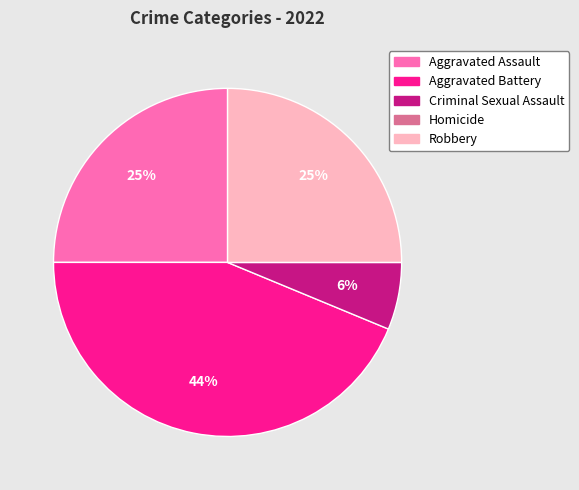

Does Aggravated Assault account for over 50% of the chart?

No